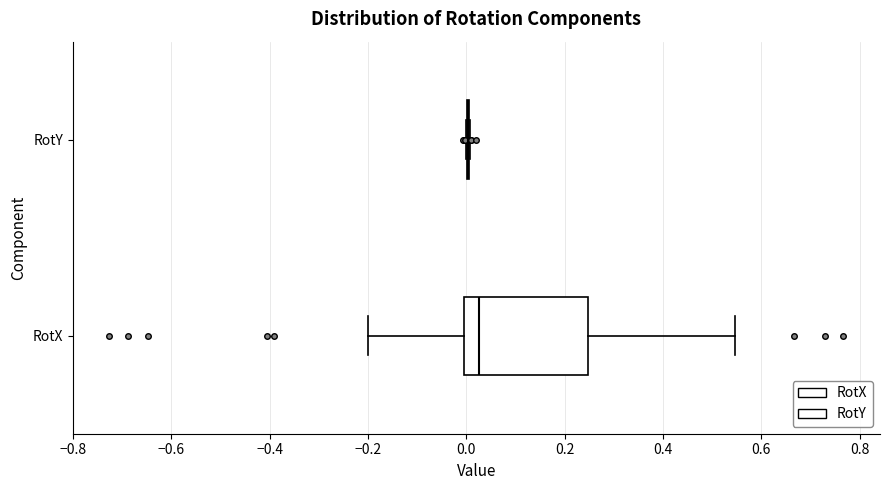

Reading bottom to top, transcribe this box plot: for each box, give where its median line is, the range the box spans, and where its two whiskers end, as read against the x-axis. The values are not printed on the chart, so give them approximately, as read against the axis.

RotX: median 0.02, box 0.00 to 0.24, whiskers -0.20 to 0.54
RotY: box collapsed to a line at 0.00, whiskers 0.00 to 0.00